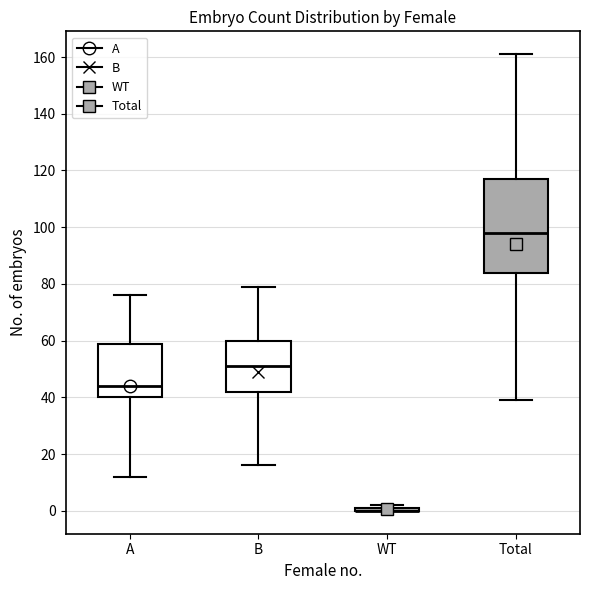

Reading left to right, read every box against the y-axis: the position of its median line, the range the box covers, and the ends of its whiskers. The values are not printed on the chart, so give them approximately, as read against the axis.

A: median 44, box 40 to 60, whiskers 12 to 76
B: median 52, box 42 to 60, whiskers 16 to 80
WT: box collapsed to a line at 0, whiskers 0 to 2
Total: median 98, box 84 to 118, whiskers 40 to 162